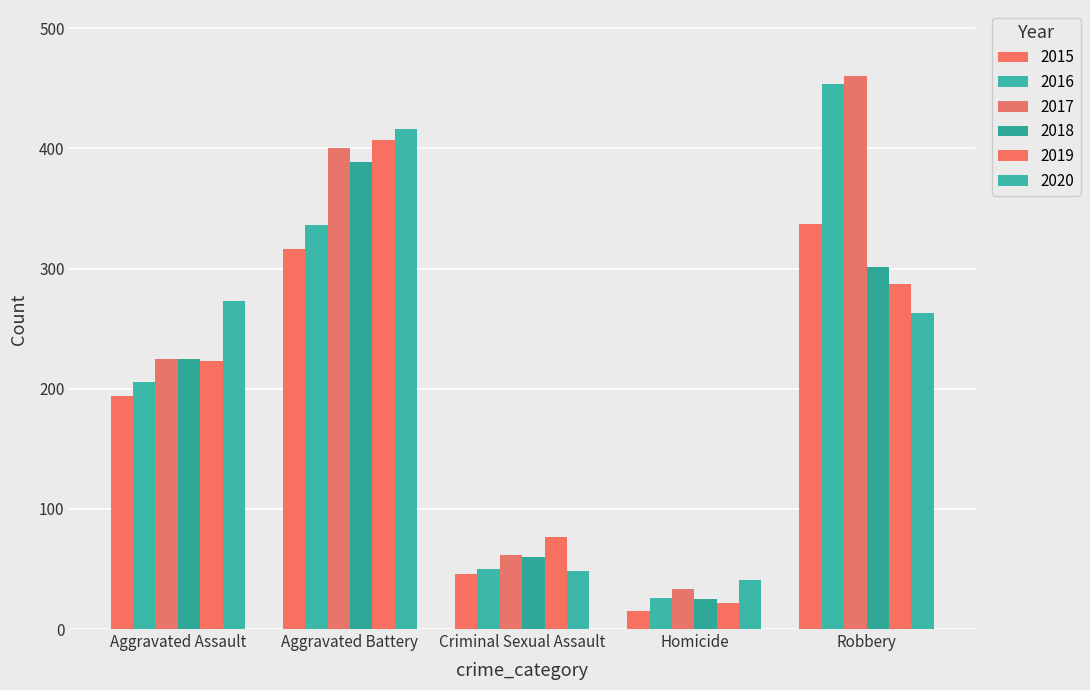

What is the lowest value of the 2016 series?

26